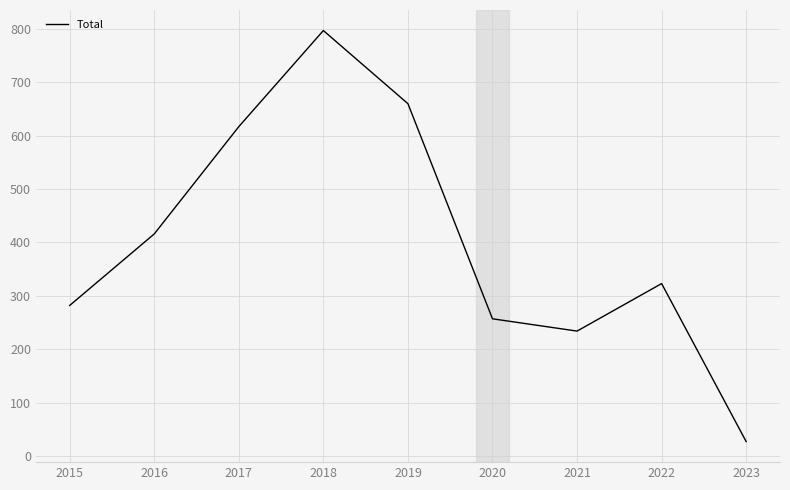

What is the difference between the maximum and minimum values?

770